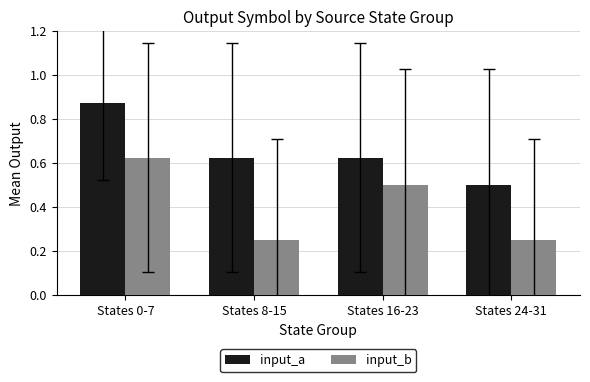

List the series in order of their peak value, highest first.

input_a, input_b